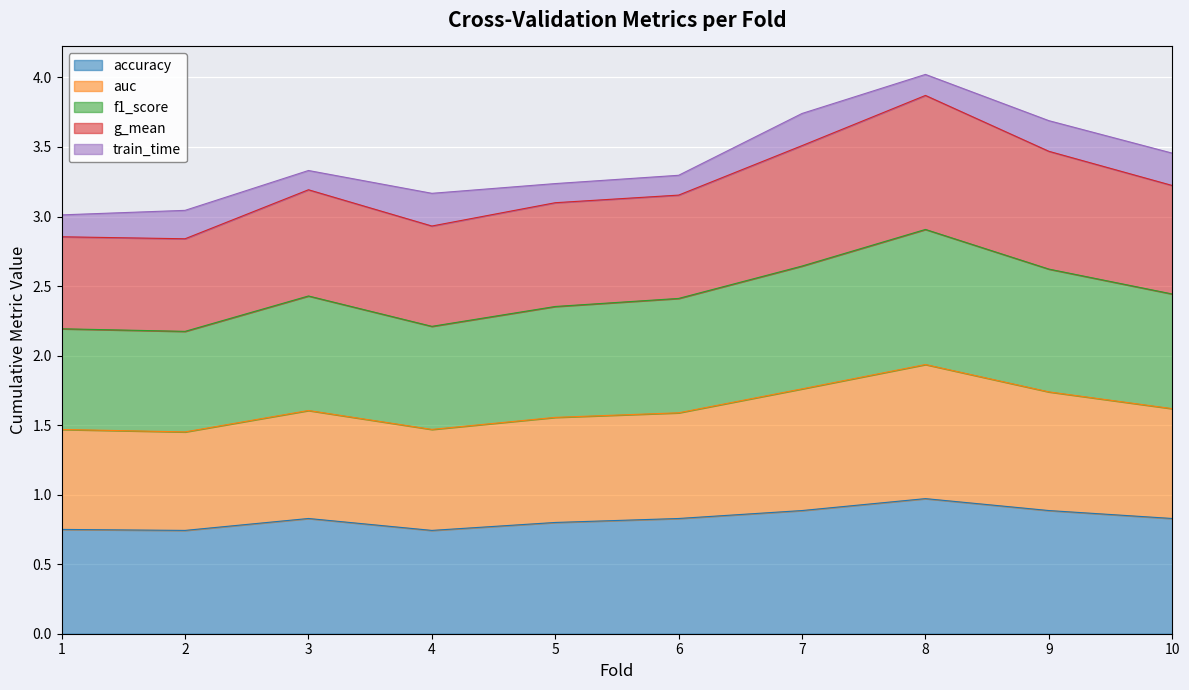

Does the chart display data point markers on the line(s)?

No